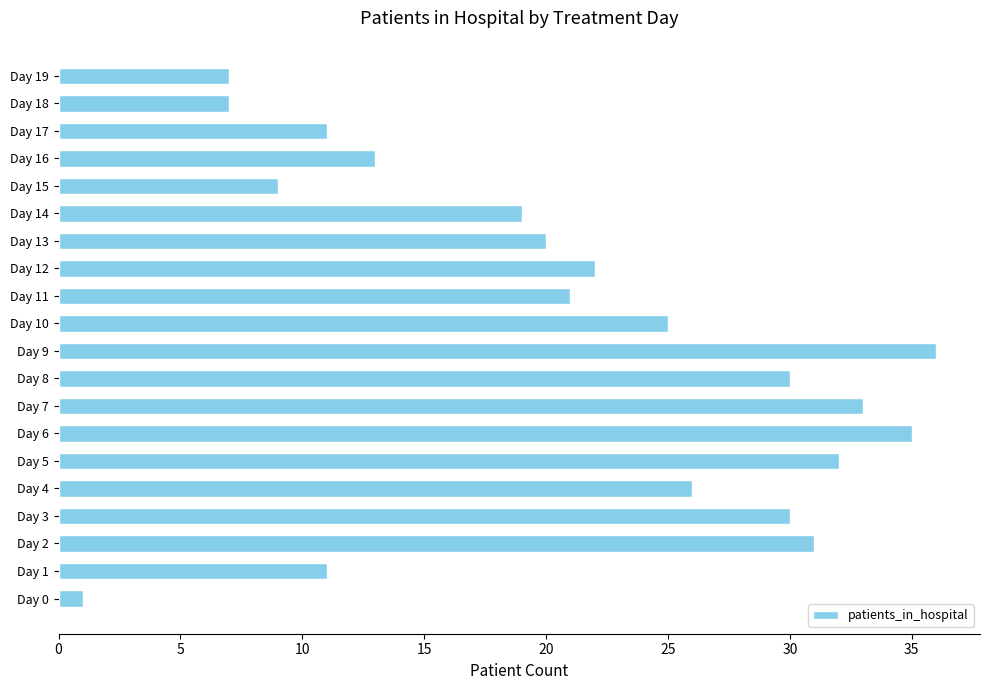

At which label is the value closest to 18?

Day 14